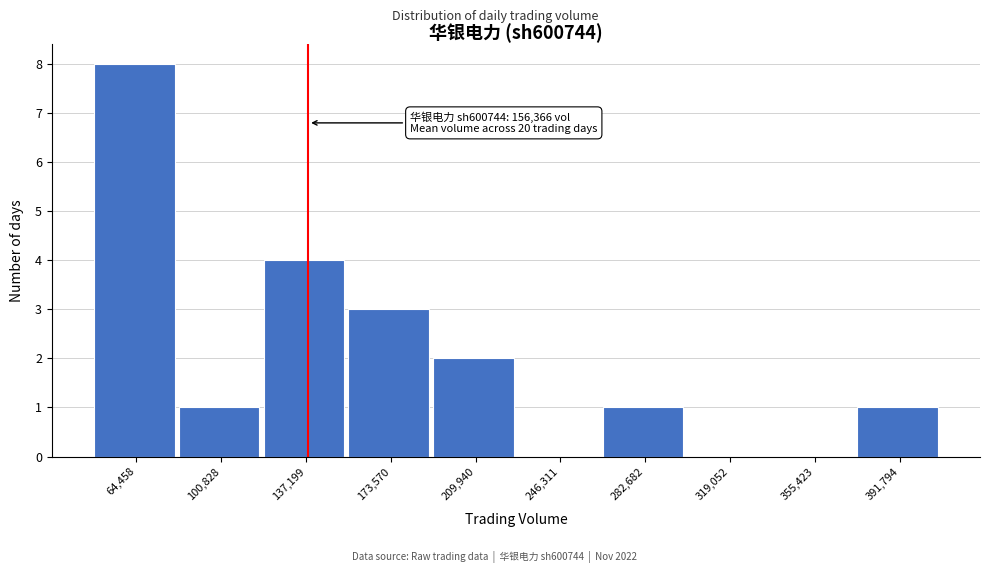

Reading left to right, what are all the values shown in this chart?

64,458=8	100,828=1	137,199=4	173,570=3	209,940=2	246,311=0	282,682=1	319,052=0	355,423=0	391,794=1